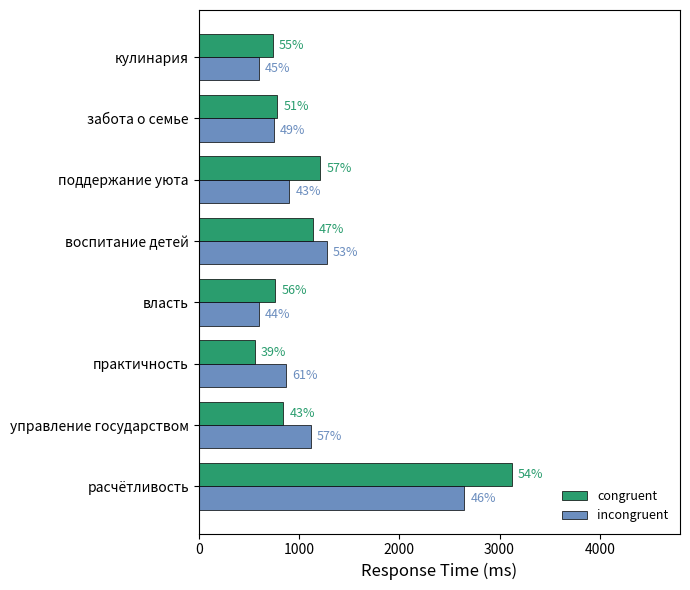

What are all the series names shown in the legend?

congruent, incongruent